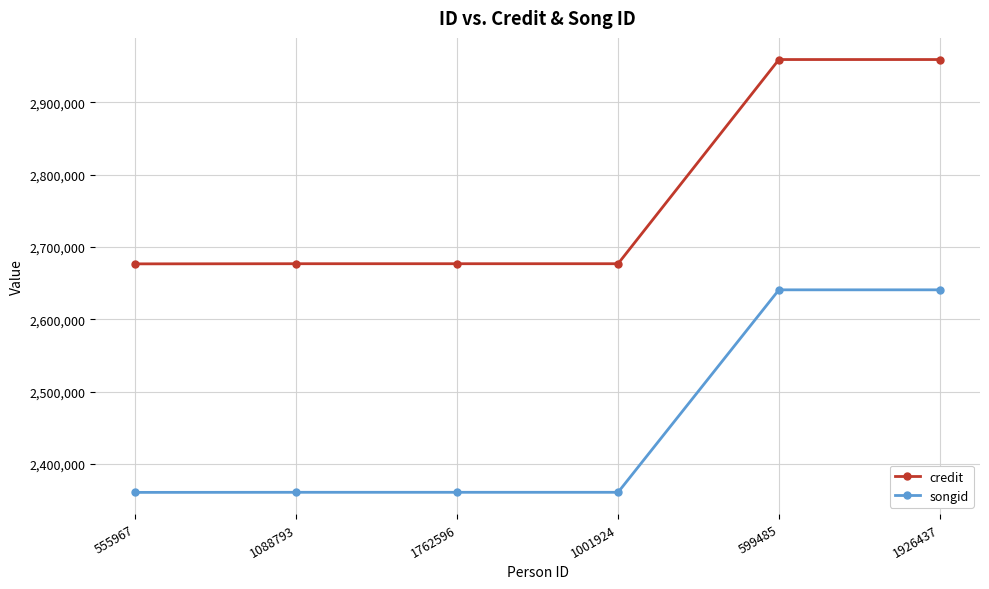

Is it true that credit equals 1342554 at 599485?

False